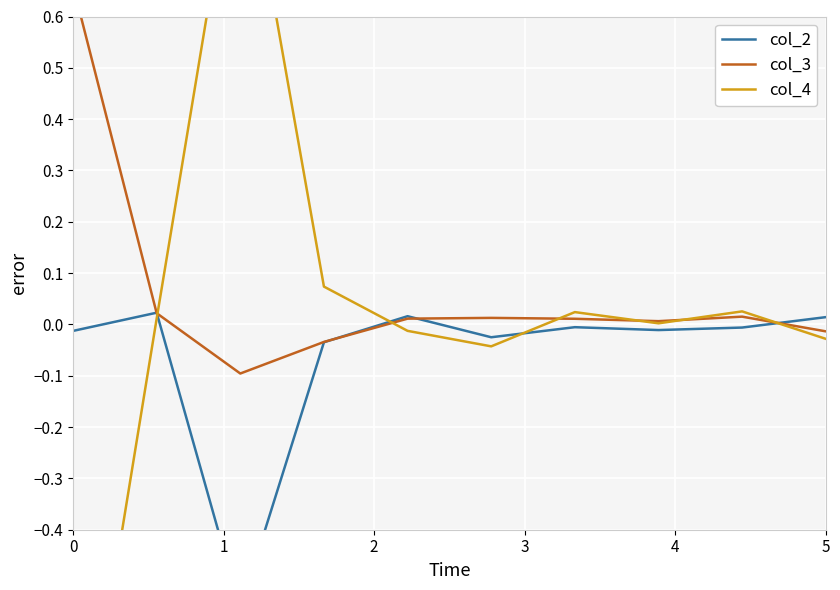

Rank the series by their average value, from highest to lowest.

col_3, col_4, col_2